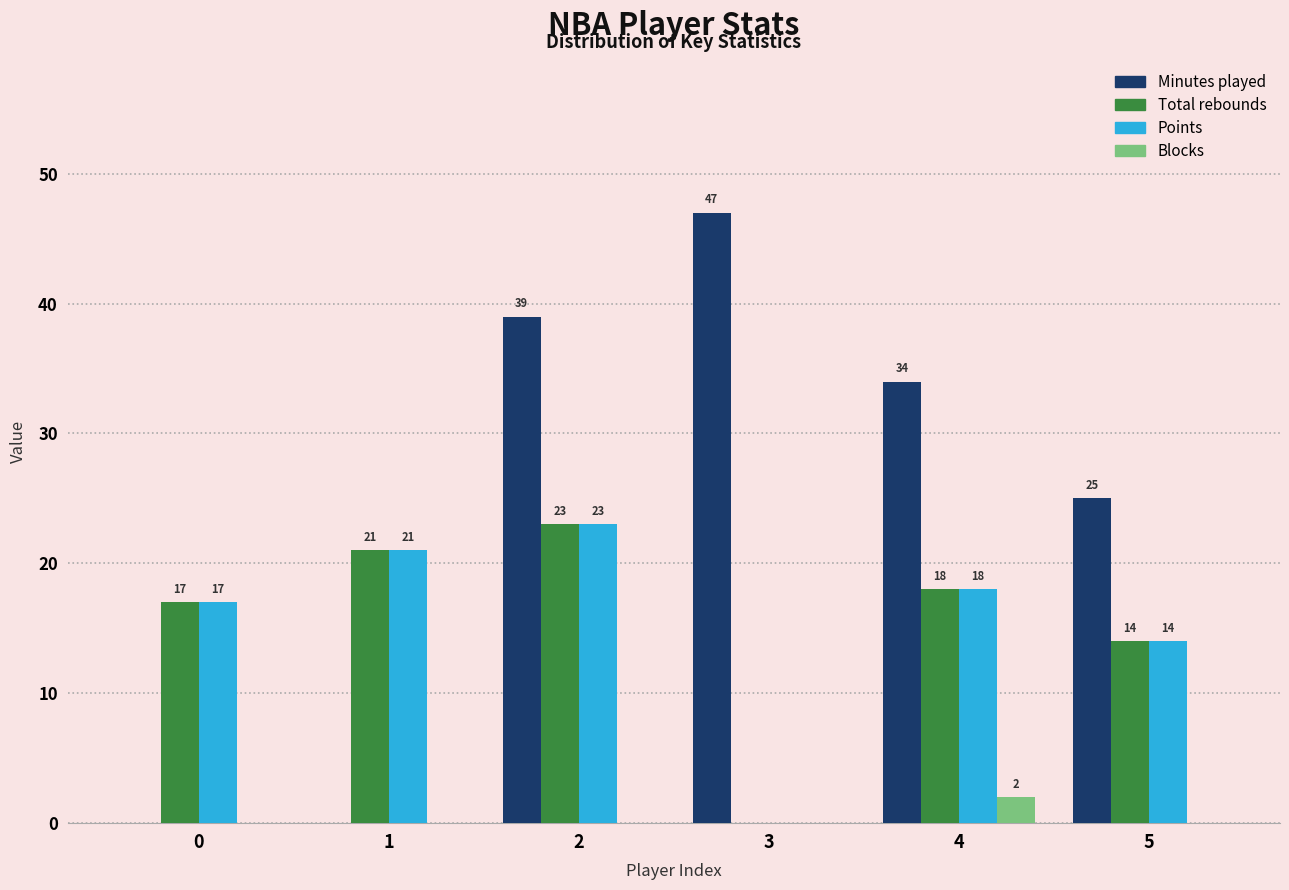

Reading left to right, list all the values displayed in this chart.

Minutes played: 0=0	1=0	2=39	3=47	4=34	5=25
Total rebounds: 0=17	1=21	2=23	3=0	4=18	5=14
Points: 0=17	1=21	2=23	3=0	4=18	5=14
Blocks: 0=0	1=0	2=0	3=0	4=2	5=0